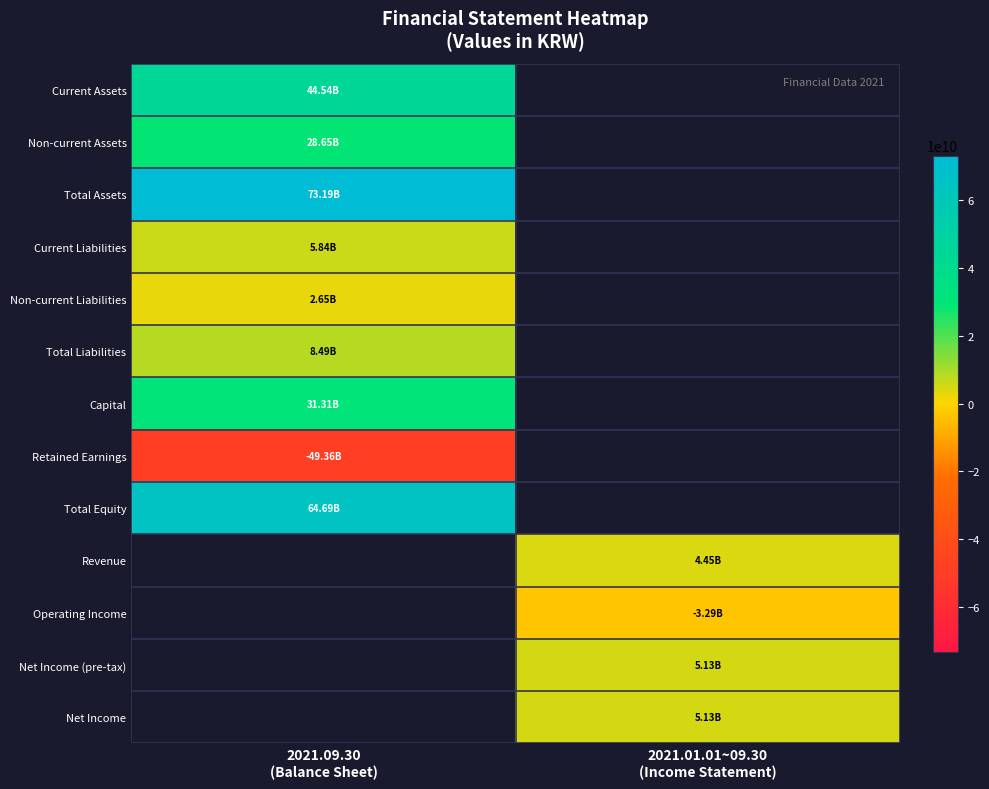

At how many categories does at least one series exceed -7238210939?

2